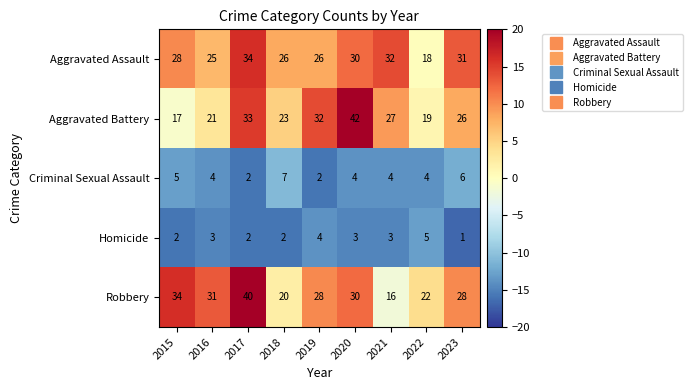

At which category is the sum across all series the highest?

2017